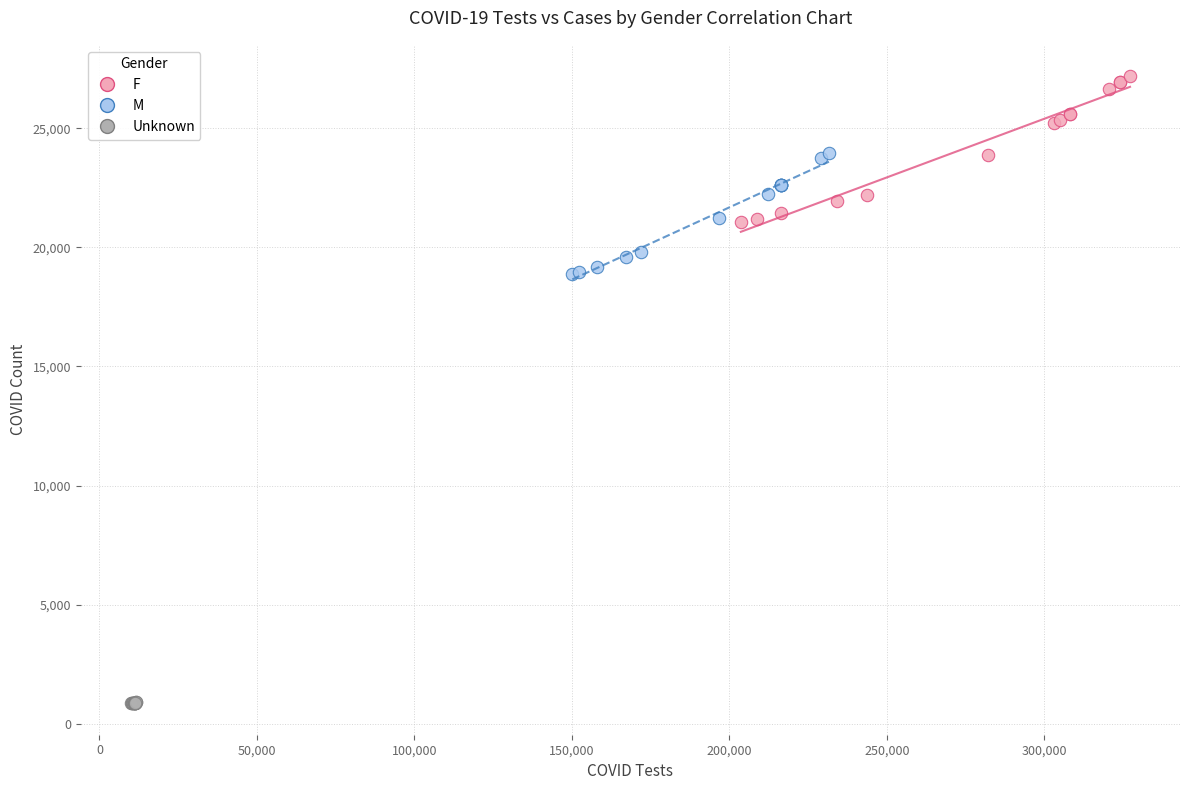

Which series contains the highest Y value?

F